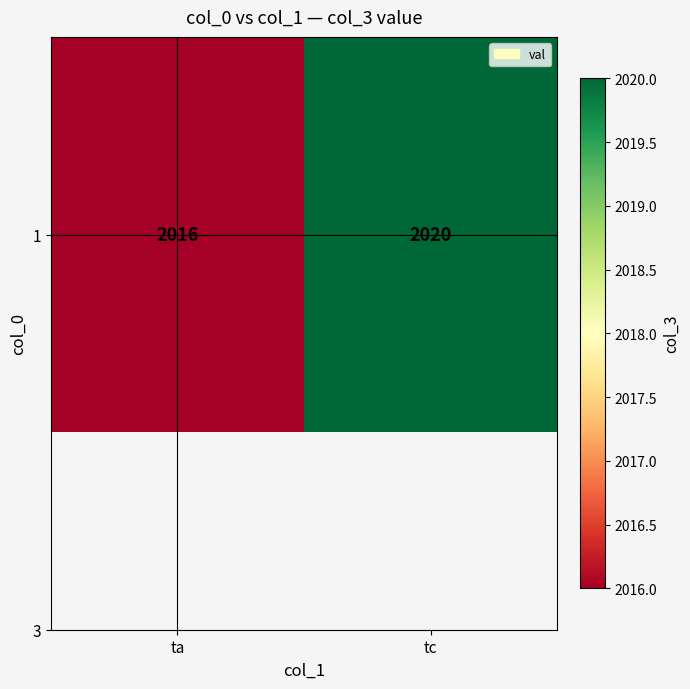

What is the sum of the values at ta and tc?

4036